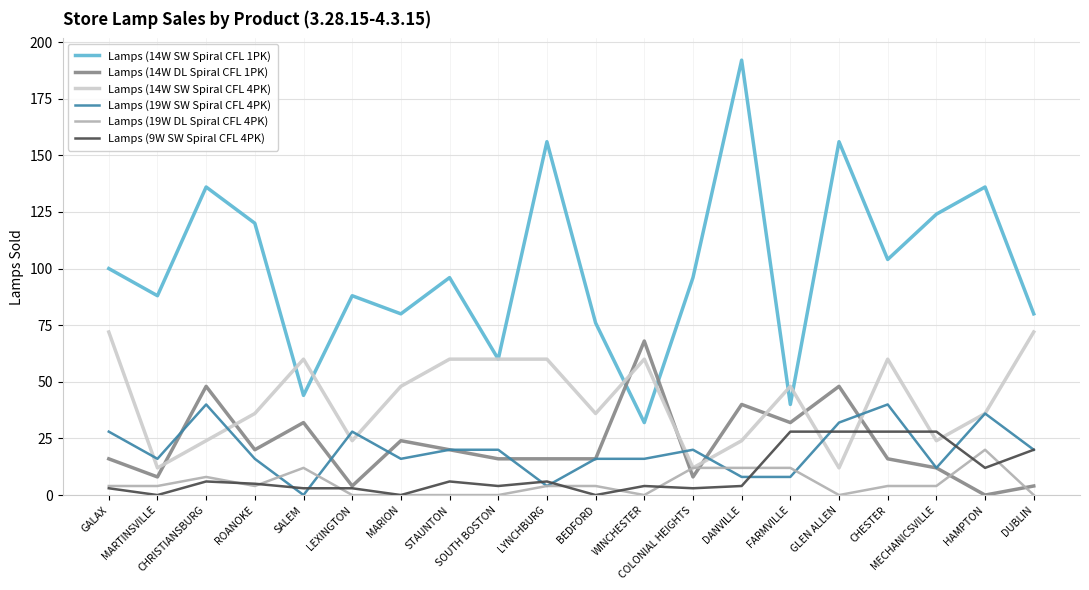

Is it true that Lamps (19W SW Spiral CFL 4PK) equals 12 at MECHANICSVILLE?

True